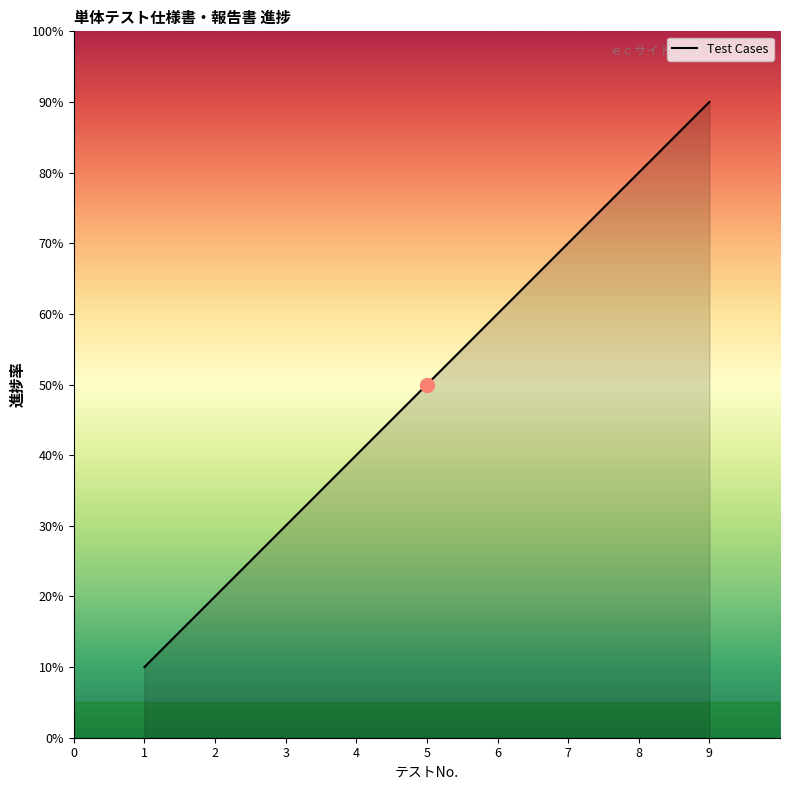

Is this an area chart (filled region under the line)?

Yes